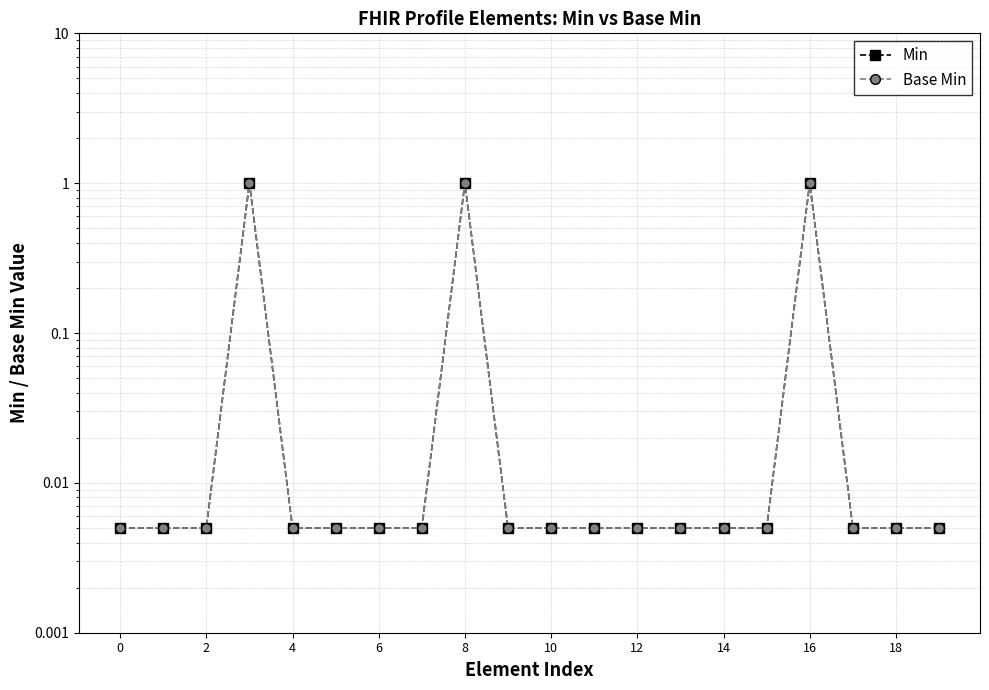

How many lines are shown in the chart?

2